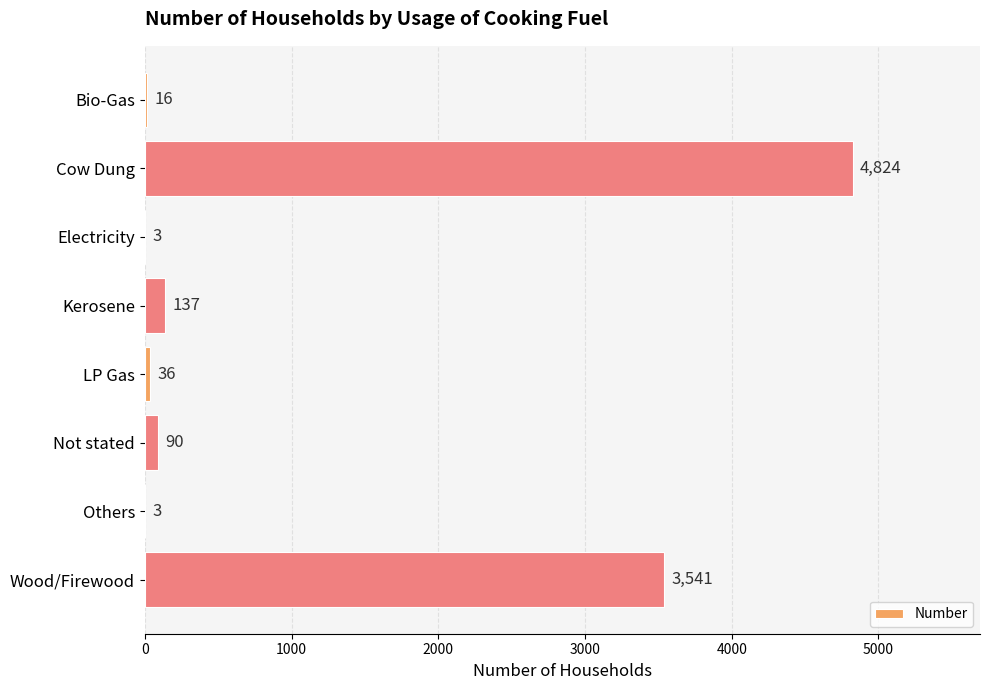

What is the greatest value displayed?

4824